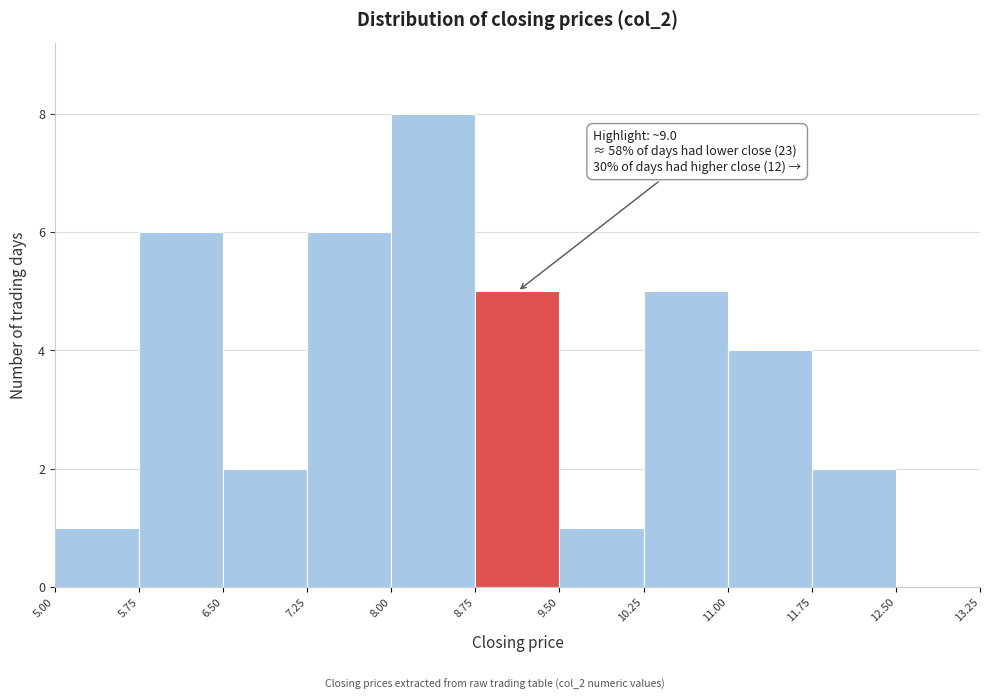

Over which range of the x-axis is the bar tallest?

8.00 to 8.75